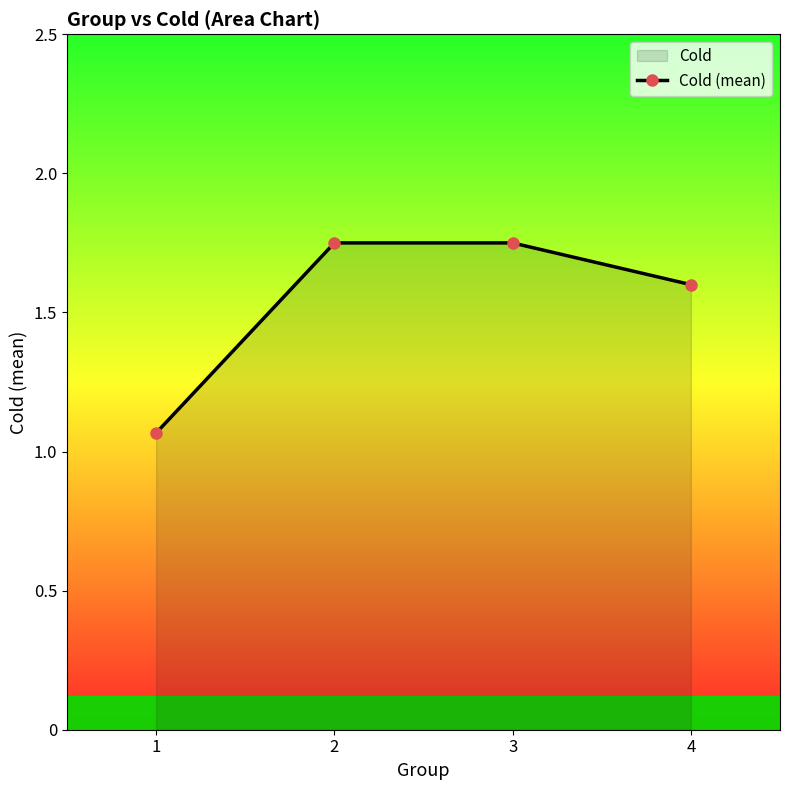

Between 3 and 2, which is larger?

3